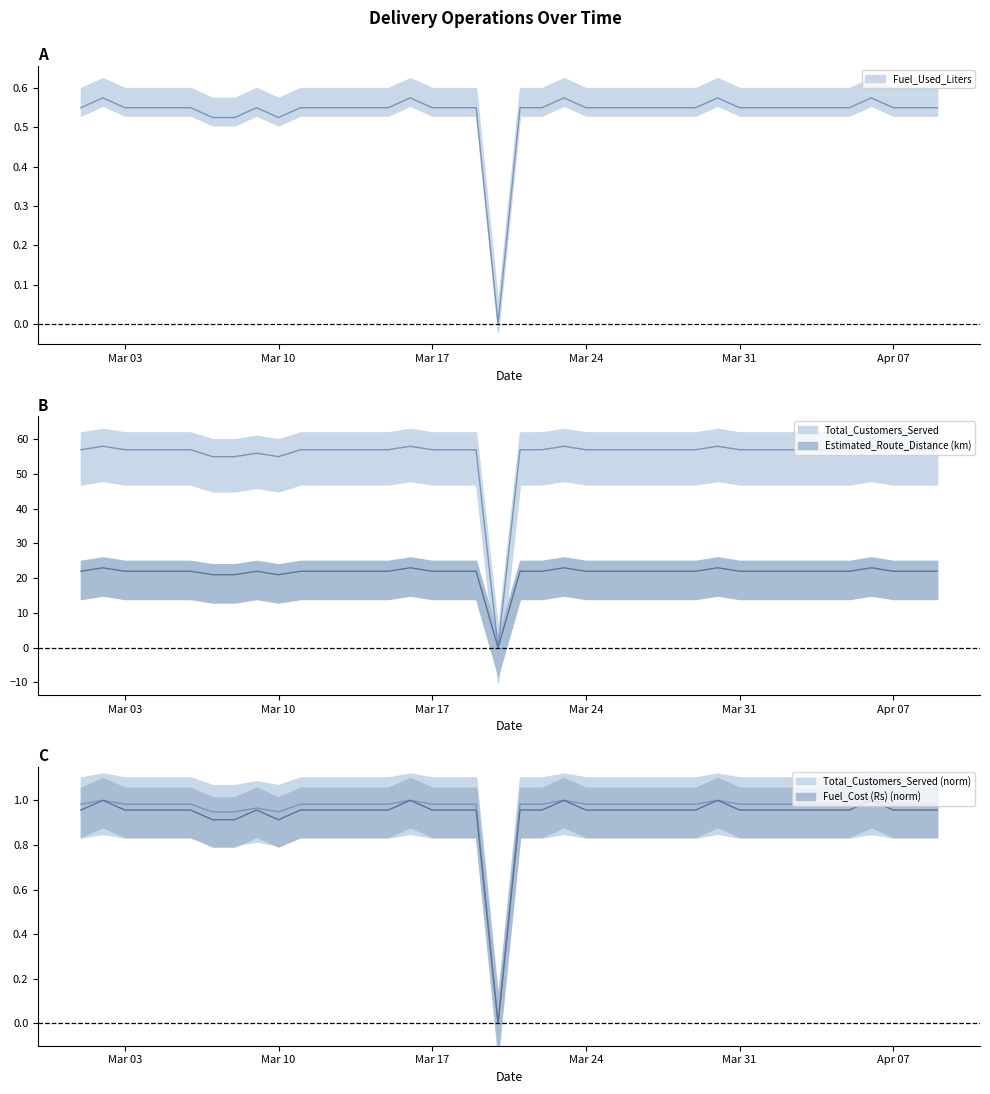

What is the difference between the highest and lowest values at 11-03-2025?

56.5